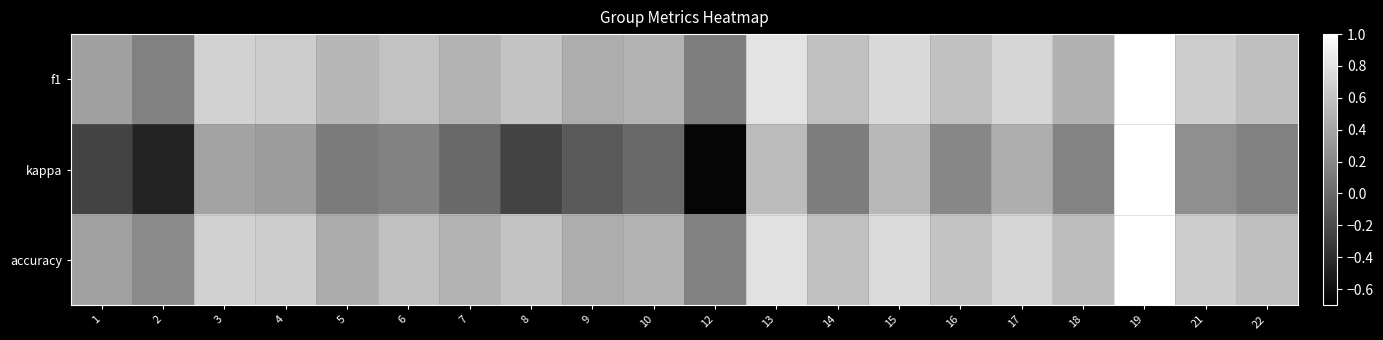

Reading left to right, list all the values displayed in this chart.

f1: 1=0.4	2=0.2	3=0.7	4=0.7	5=0.5	6=0.6	7=0.5	8=0.6	9=0.5	10=0.5	12=0.1	13=0.8	14=0.6	15=0.7	16=0.6	17=0.7	18=0.5	19=1.0	21=0.7	22=0.6
kappa: 1=-0.2	2=-0.5	3=0.4	4=0.3	5=0.1	6=0.2	7=0.0	8=-0.2	9=-0.1	10=0.0	12=-0.7	13=0.5	14=0.1	15=0.5	16=0.2	17=0.5	18=0.2	19=1.0	21=0.2	22=0.2
accuracy: 1=0.4	2=0.2	3=0.7	4=0.7	5=0.4	6=0.6	7=0.5	8=0.6	9=0.5	10=0.5	12=0.2	13=0.8	14=0.6	15=0.8	16=0.6	17=0.7	18=0.6	19=1.0	21=0.7	22=0.6